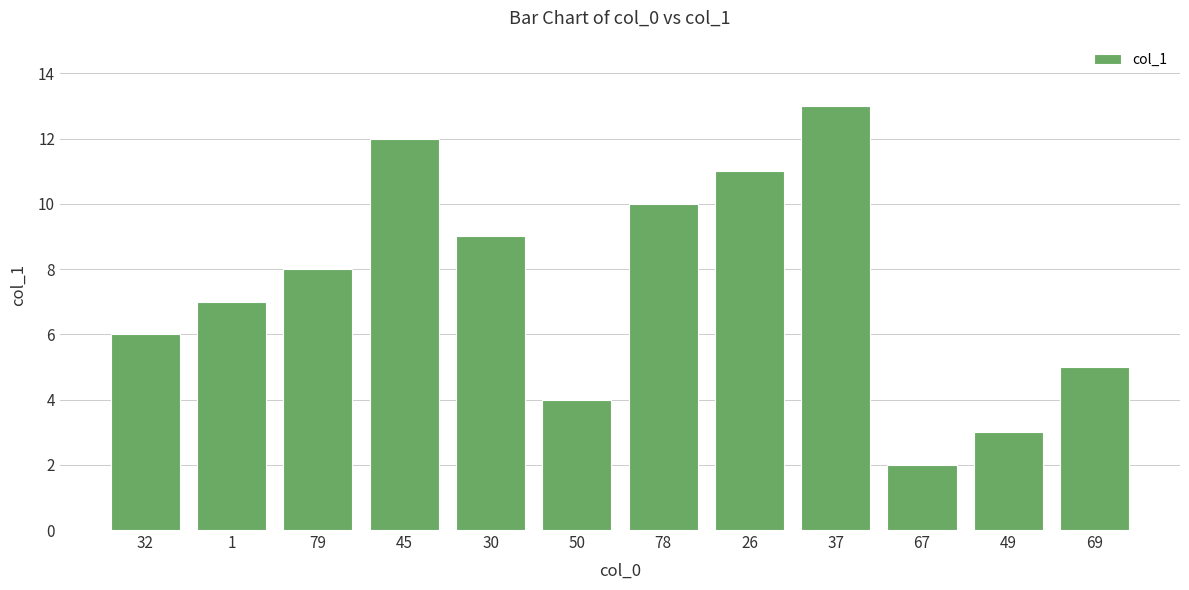

Is it true that the value at 78 is 10?

True